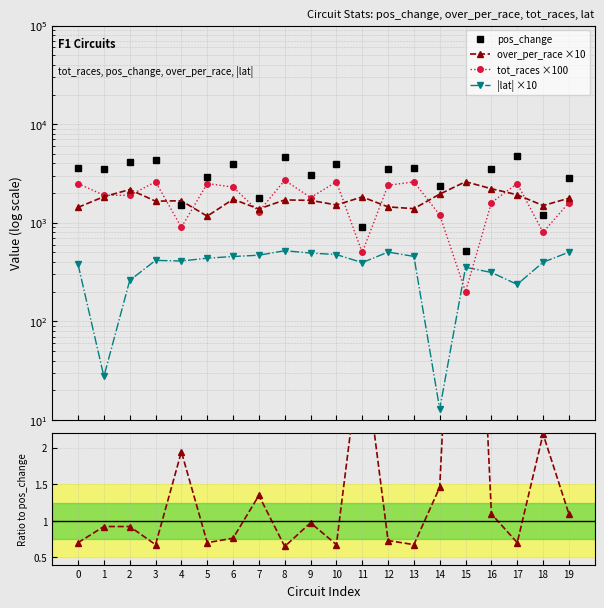

Which series has the largest total across all categories?

pos_change